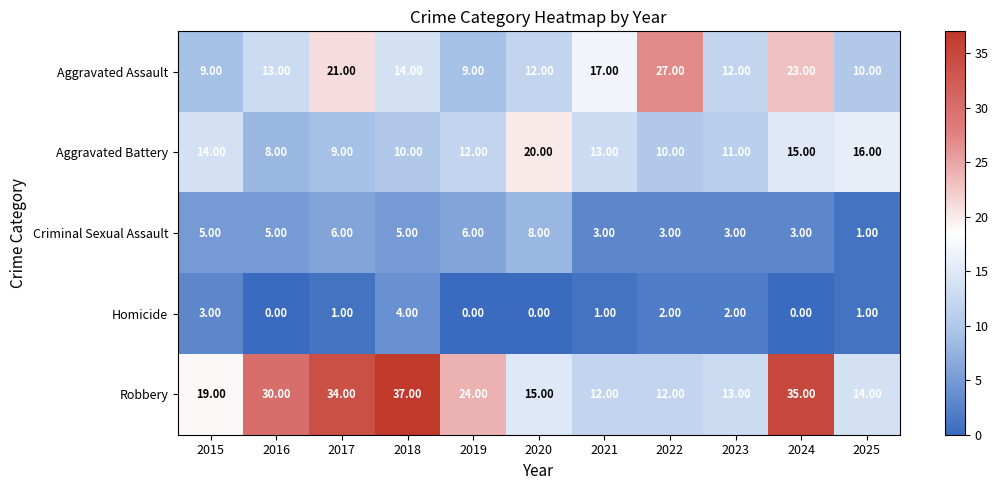

At which category is the sum across all series the highest?

2024